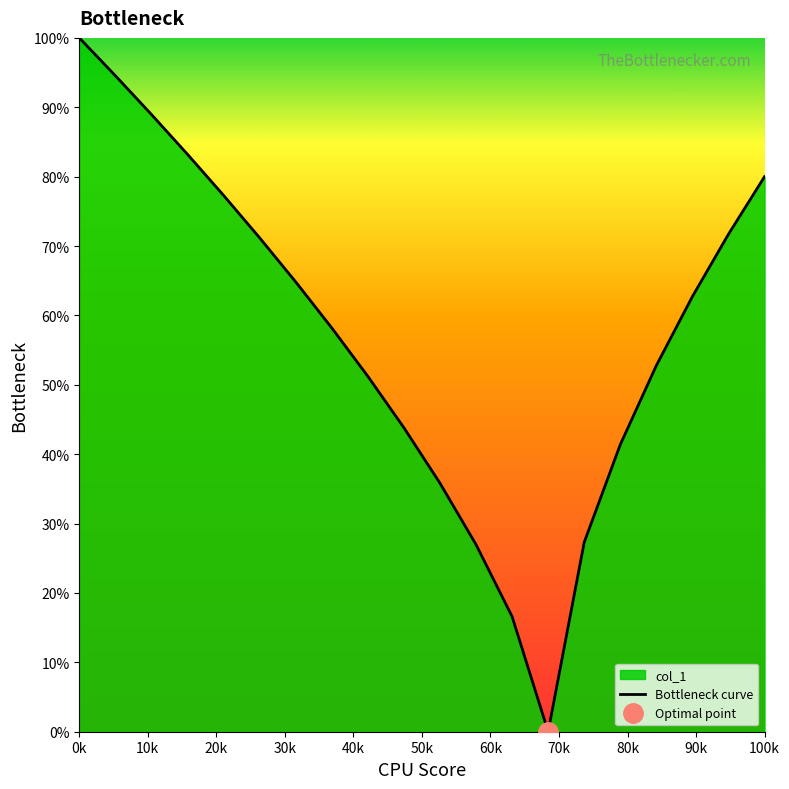

At which label does Bottleneck curve reach its peak?

0k